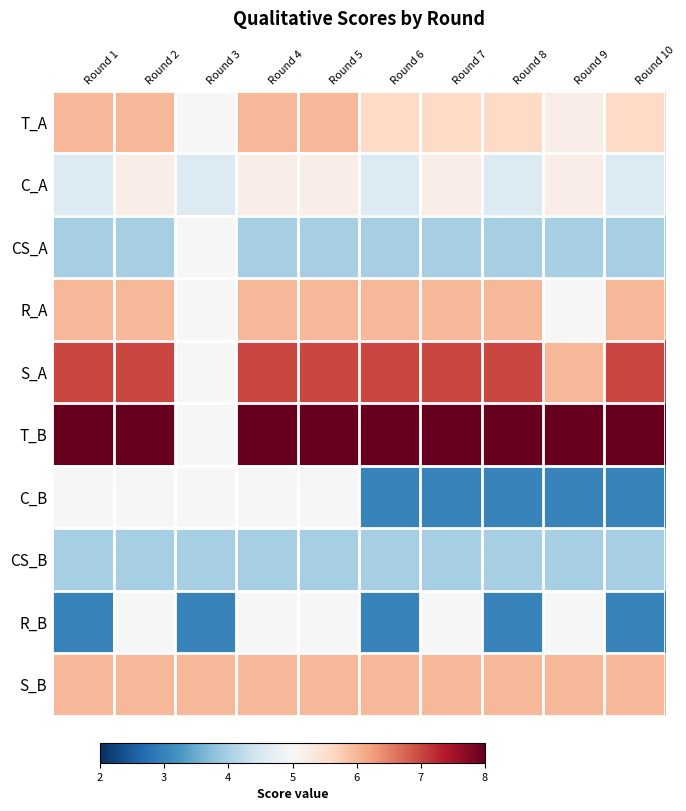

What is the greatest value displayed?

8.0